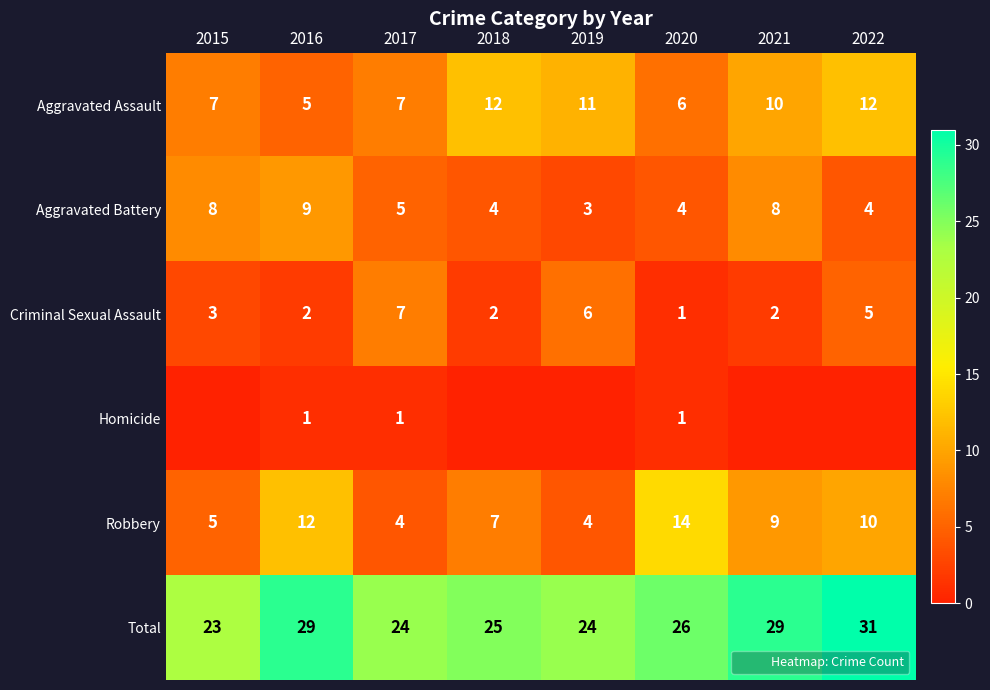

What is the difference between the second highest and minimum values in the Criminal Sexual Assault series?

5